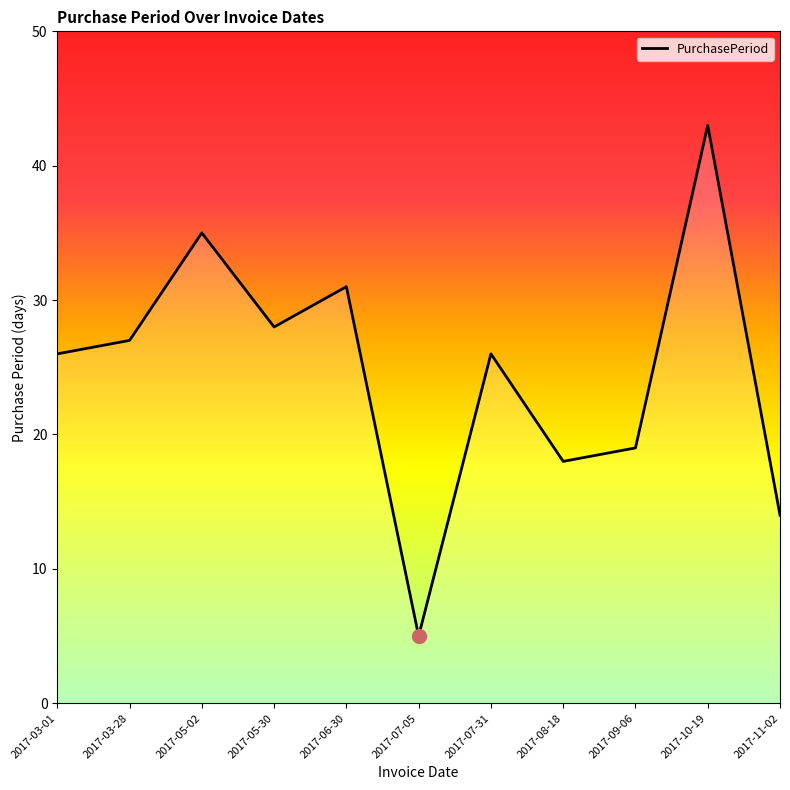

What position from the left is 2017-11-02?

11